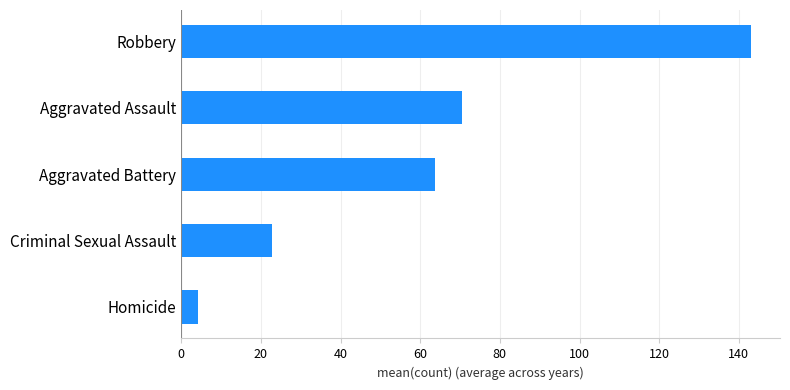

The value at Criminal Sexual Assault is 22.7. True or false?

True